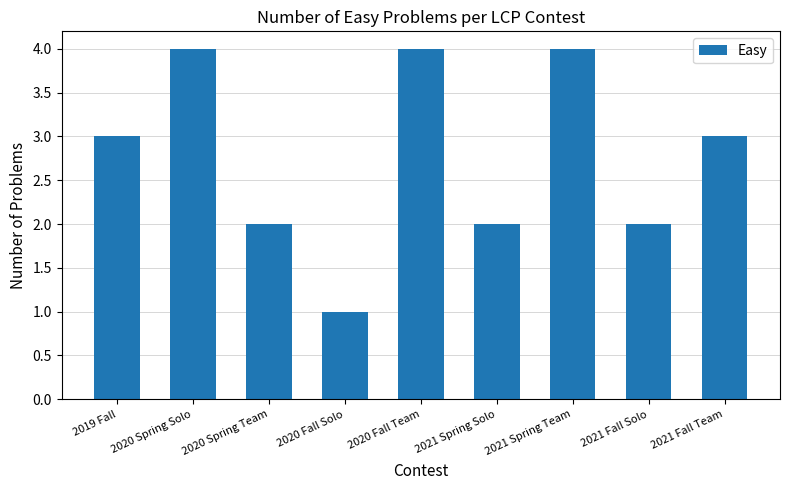

What is the difference between the second highest and second lowest values?

2